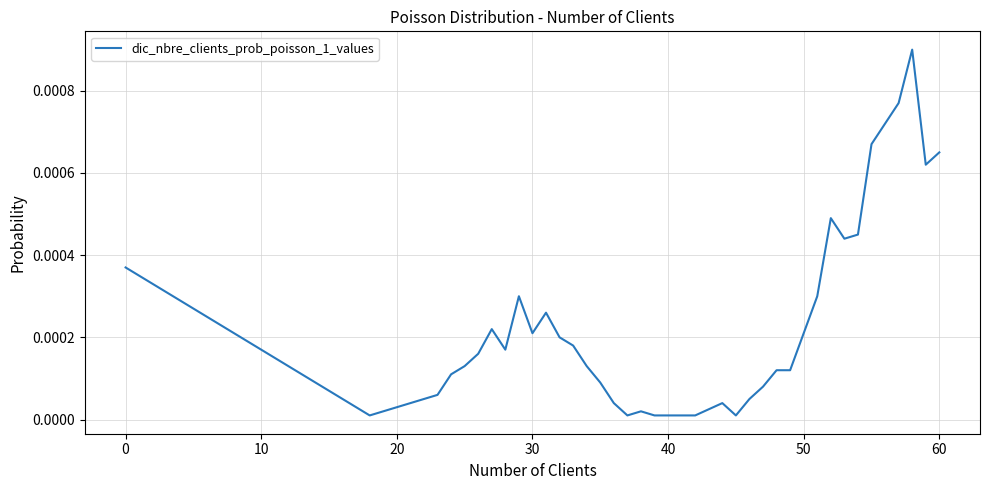

Does the chart have visible grid lines?

Yes